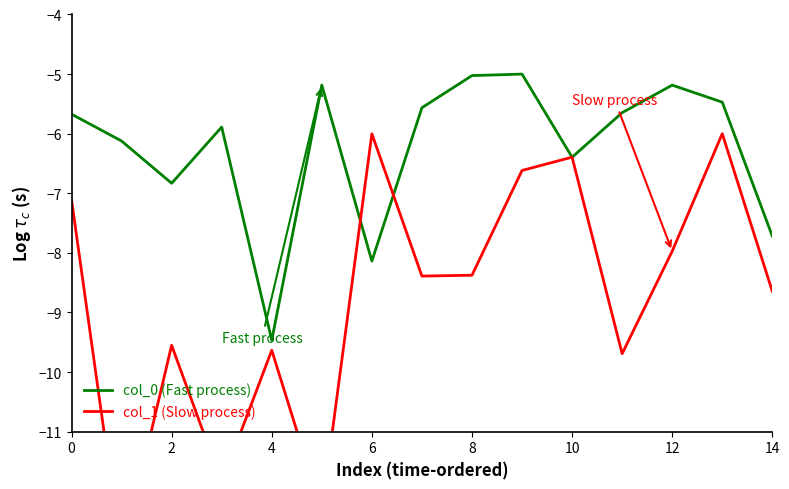

Which category has the lowest value in the col_0 (Fast process) series?

4